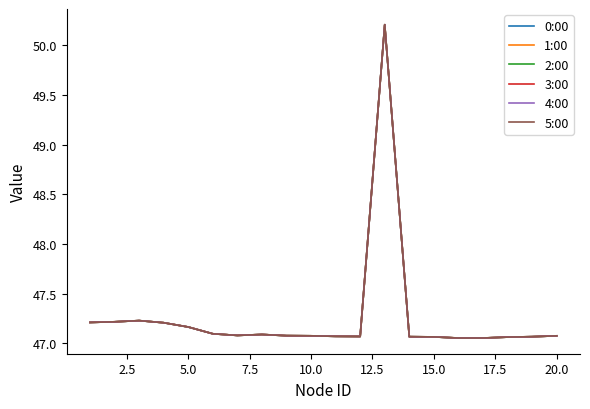

True or false: 5:00 and 1:00 cross at least once.

False